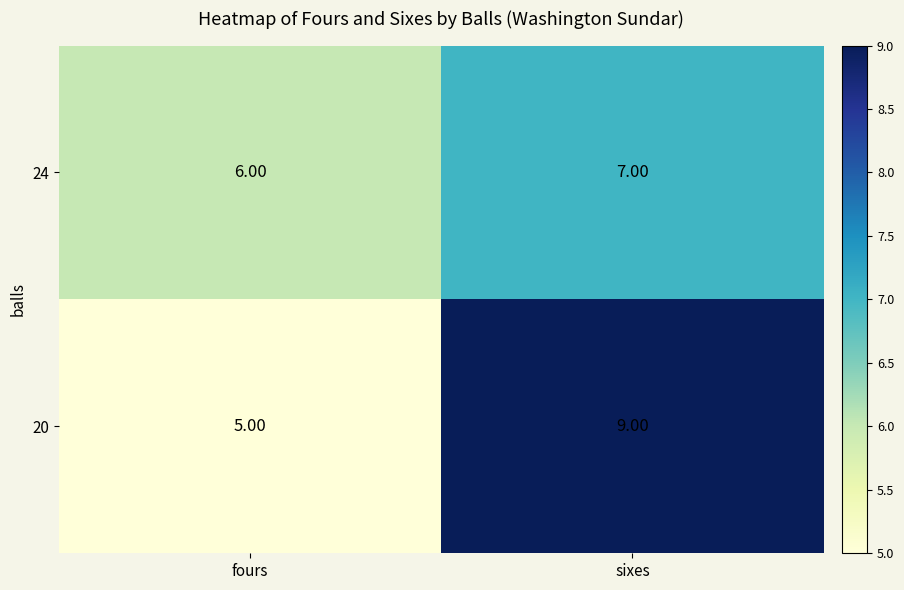

Which series changed the most between fours and sixes?

20